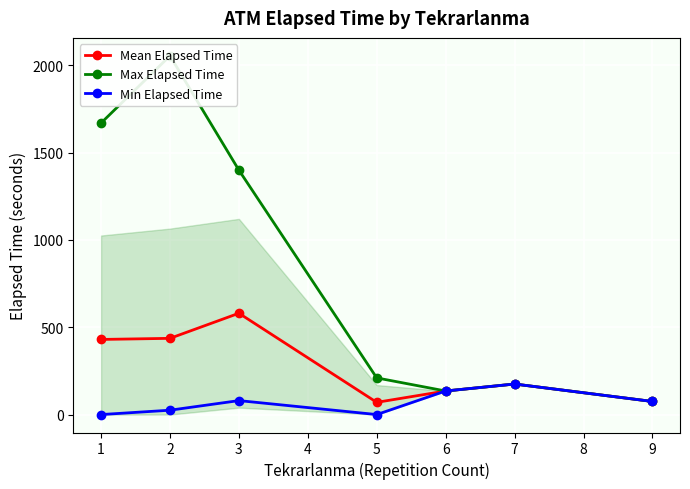

True or false: Mean Elapsed Time has more than 0 interior local peaks.

True